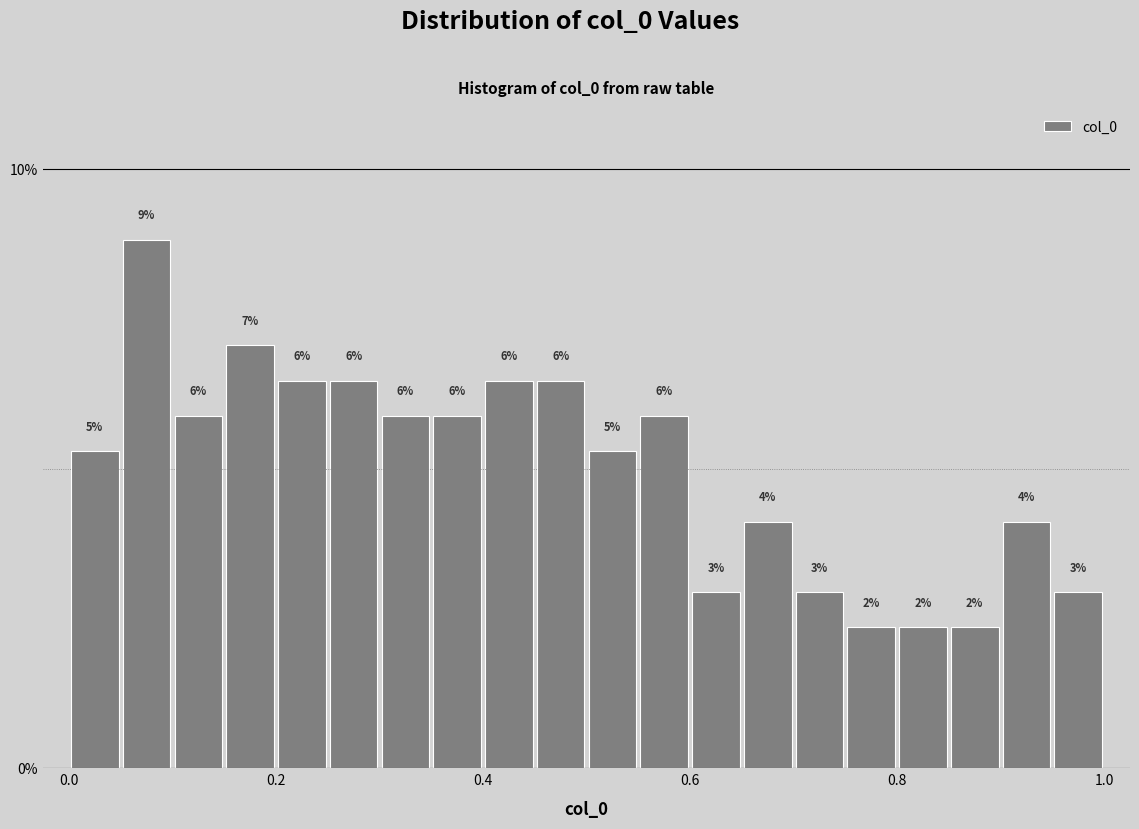

Read against the x-axis, roughly where is the centre of the tallest bar?

0.08